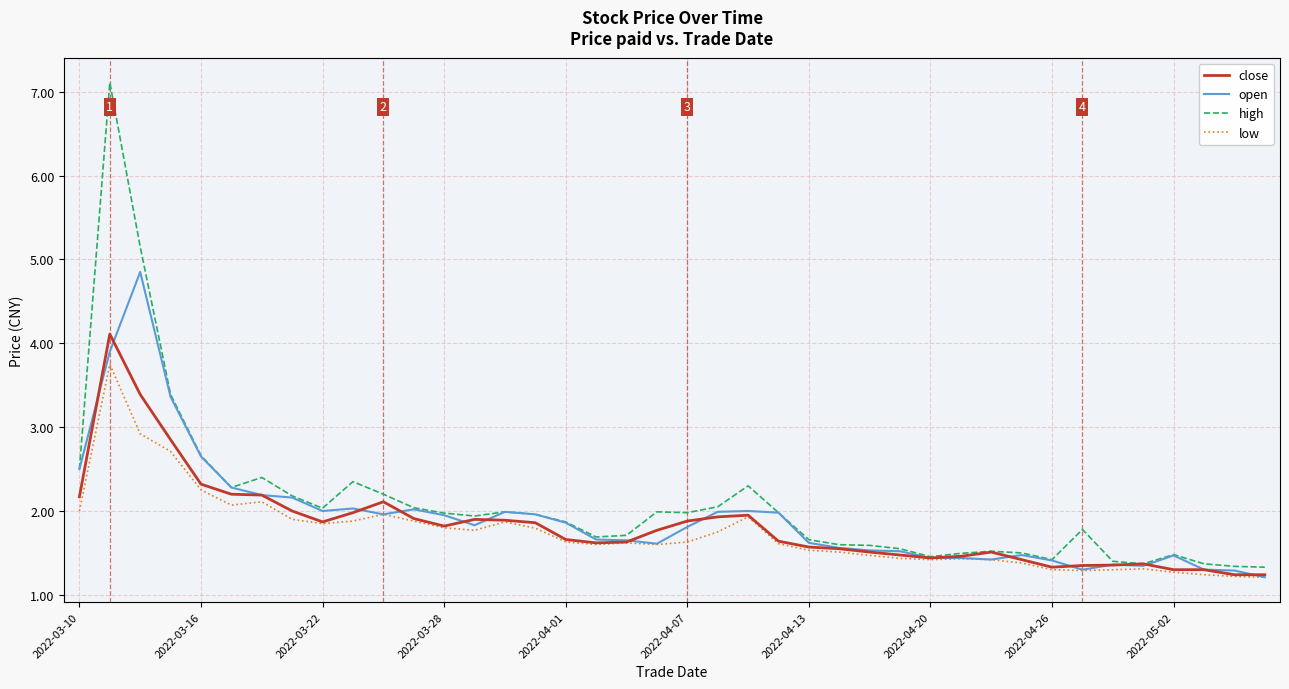

Rank the series by their maximum value, from highest to lowest.

high, open, close, low